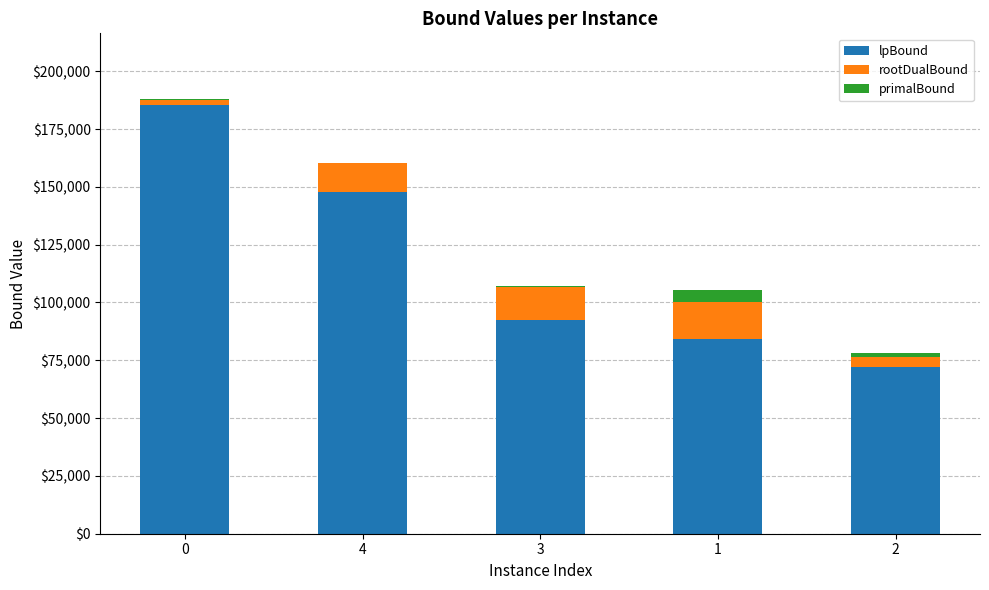

The value of lpBound at 1 is 38163.2. True or false?

False